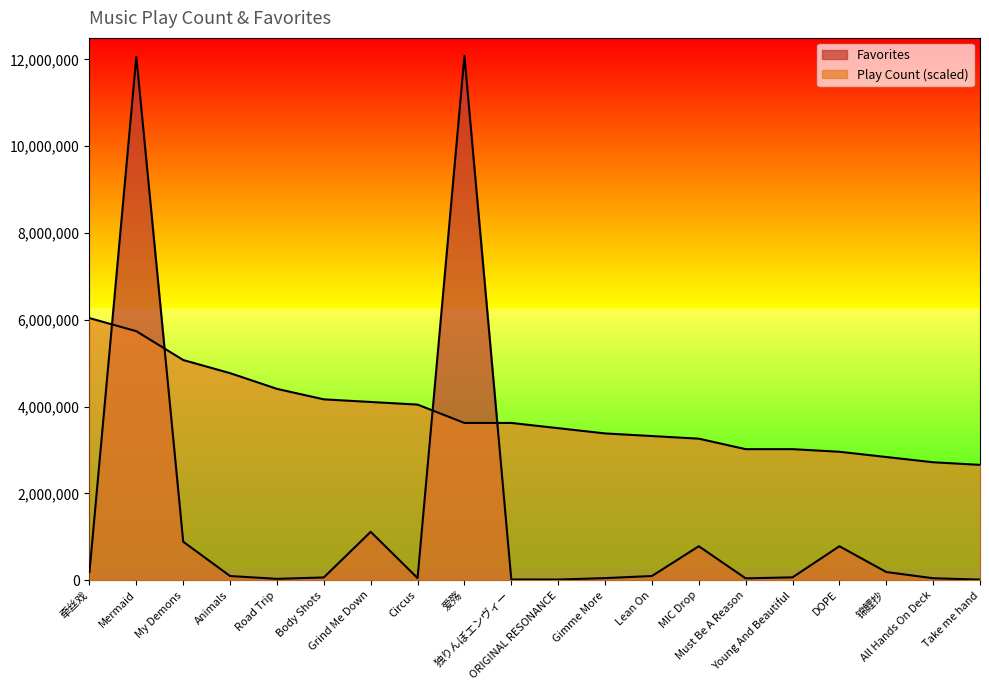

Rank the series by their average value, from highest to lowest.

Play Count, Favorites